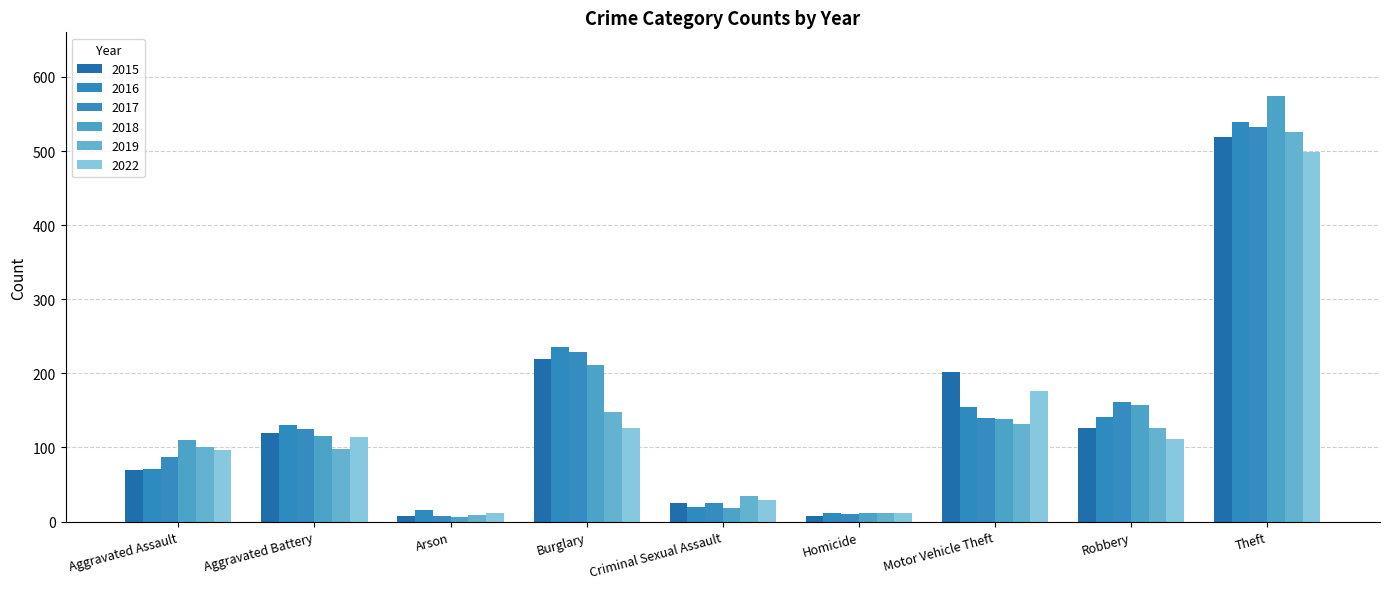

What position from the left is Homicide?

6